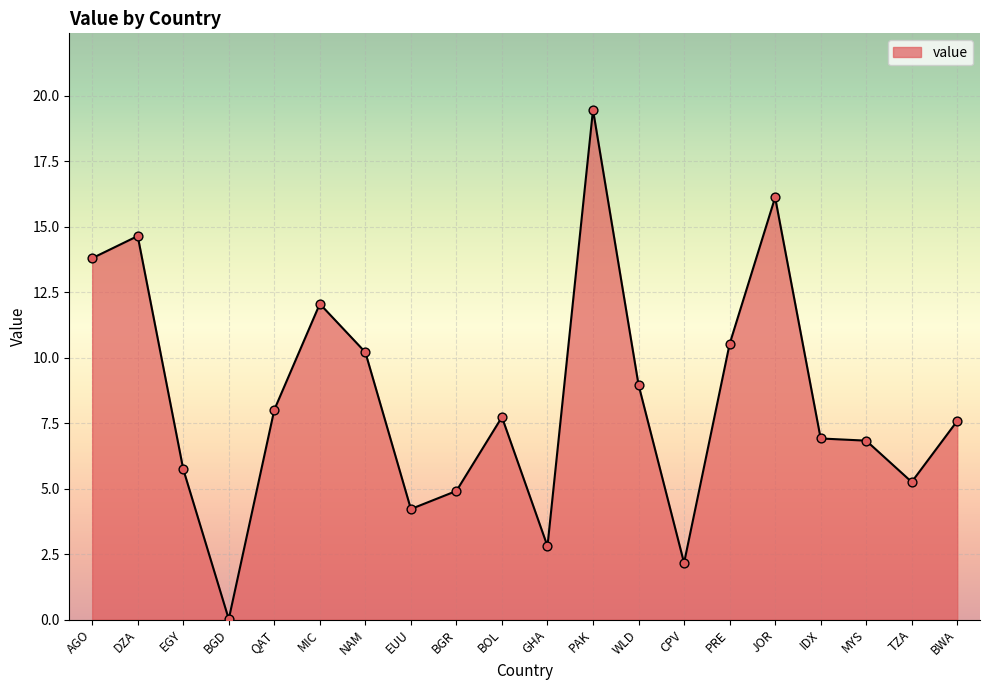

What is the change in value from MIC to PRE?

-1.5